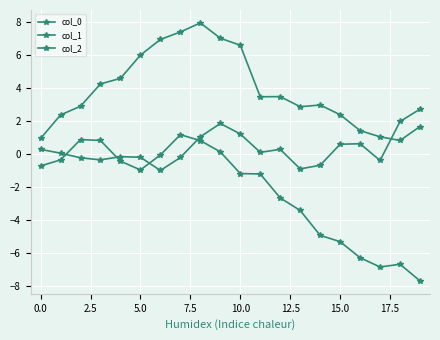

What is the maximum value for col_1?

1.2